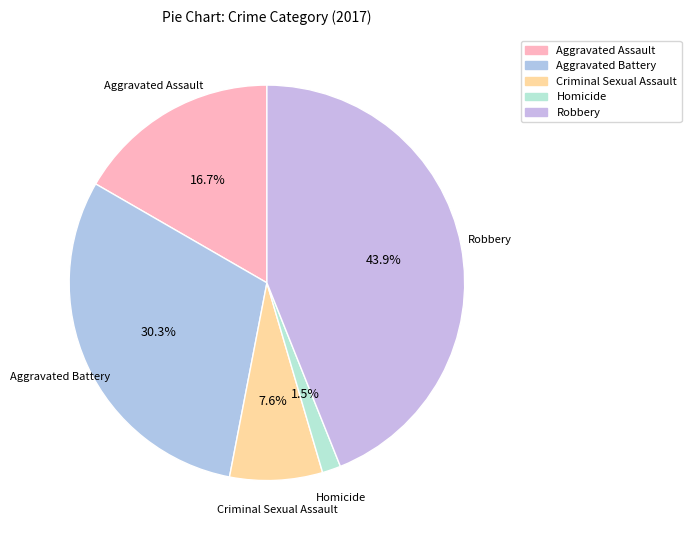

Combined, what portion of the pie is Criminal Sexual Assault and Aggravated Battery?

37.9%